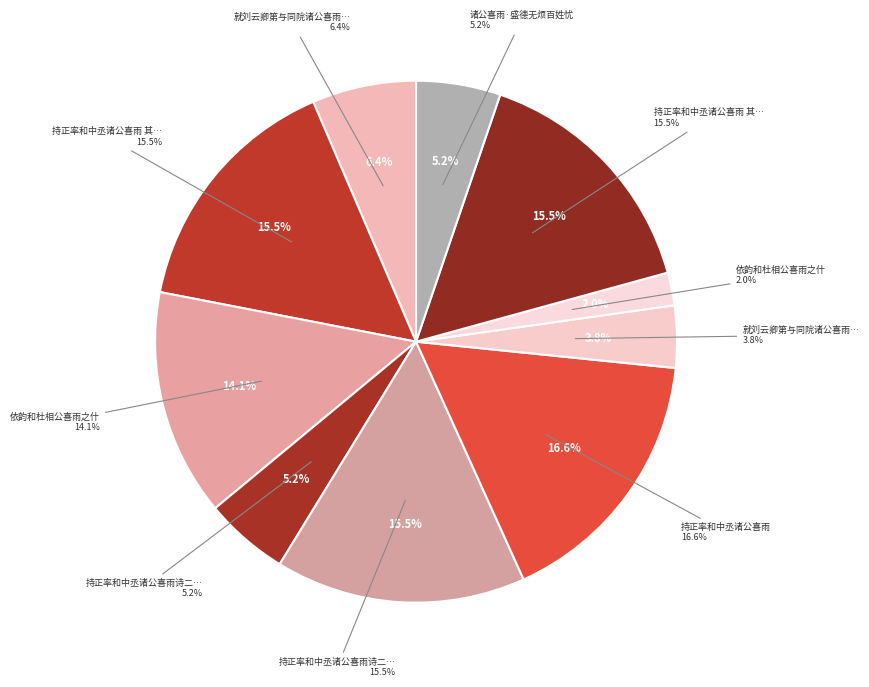

Which has a higher value, 就刘云卿第与同院诸公喜雨分韵得发字 or 持正率和中丞诸公喜雨?

持正率和中丞诸公喜雨